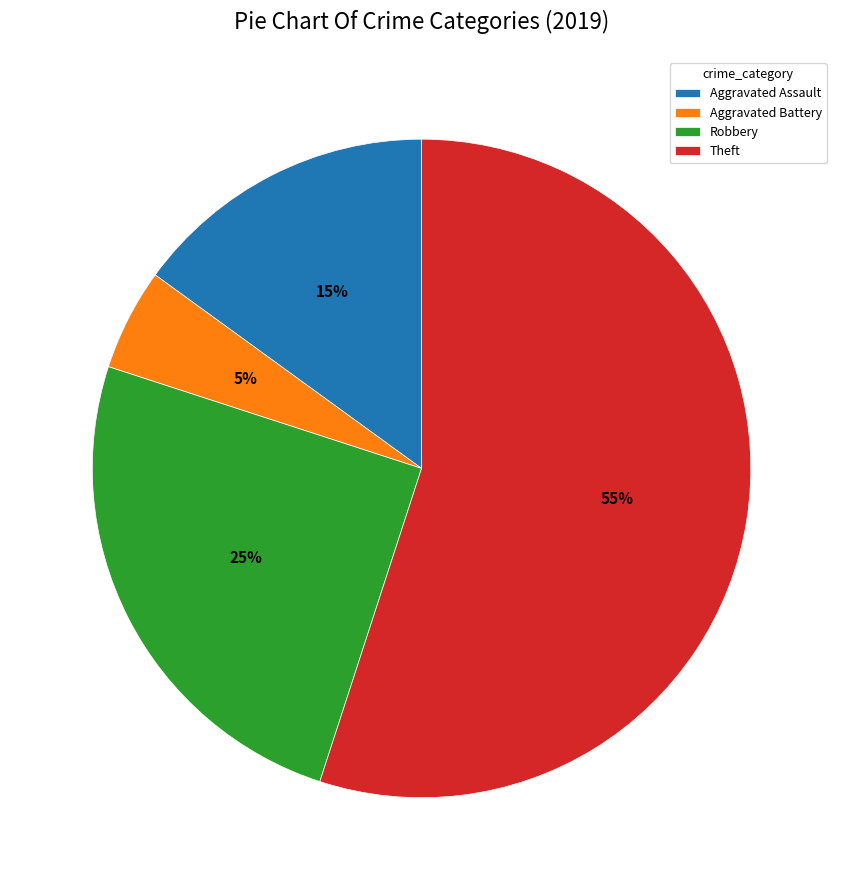

Is it true that Theft is 55% of the pie?

True